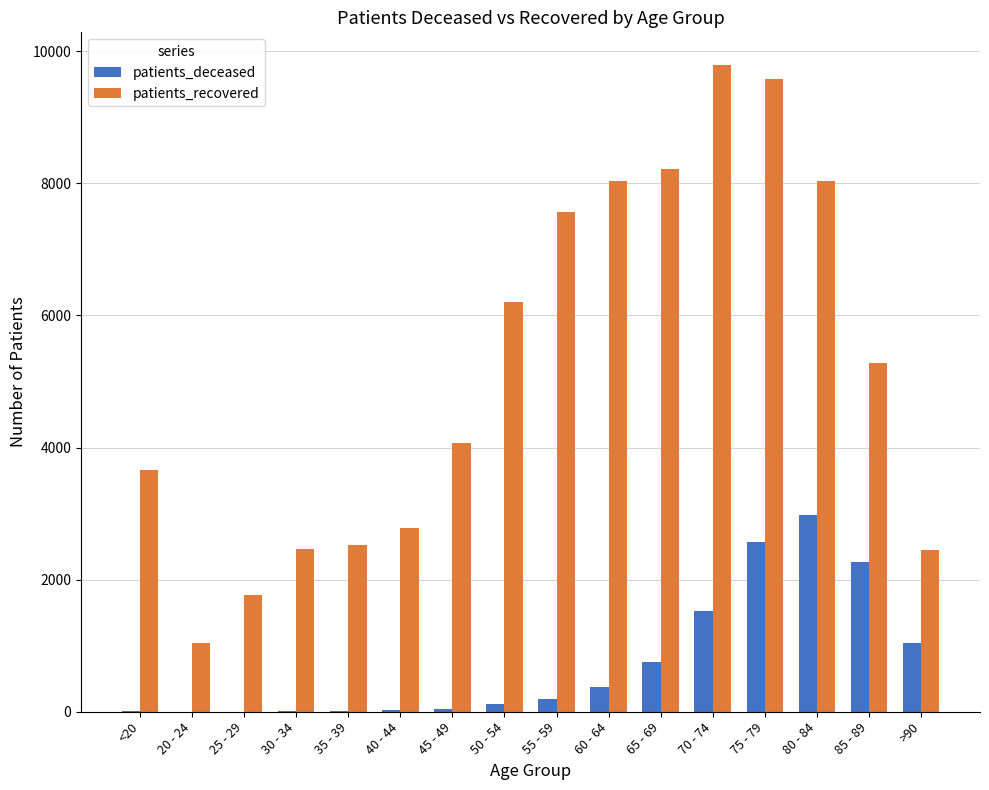

Which label corresponds to the largest value in the chart?

70 - 74